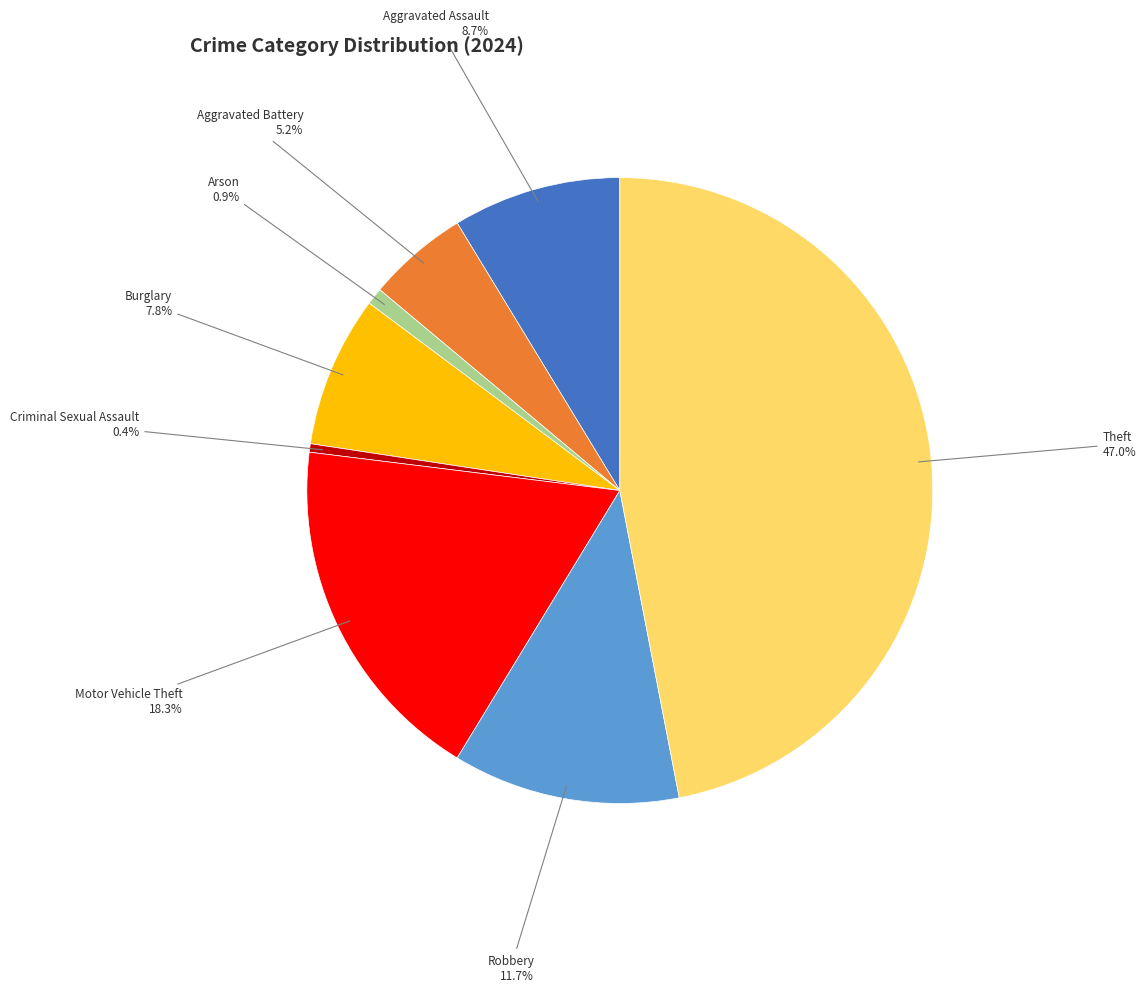

To the nearest percent, what is the difference between the largest and smallest slice percentages?

47%